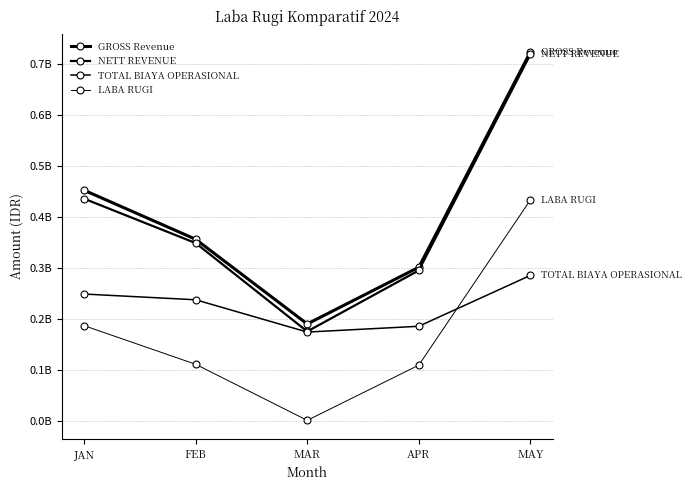

Is this an area chart (filled region under the line)?

No